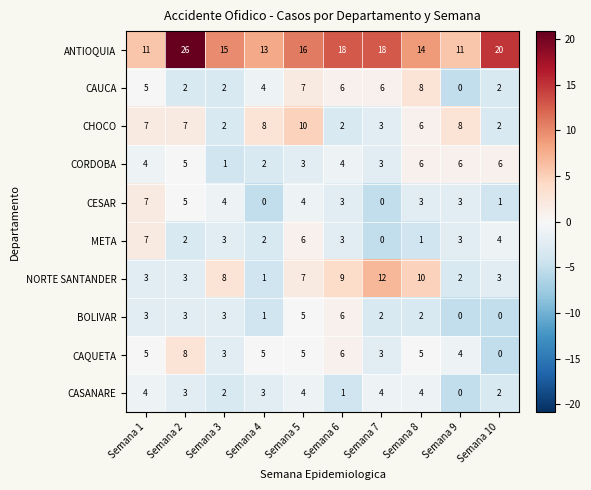

How many values in the NORTE SANTANDER series are below 7?

5